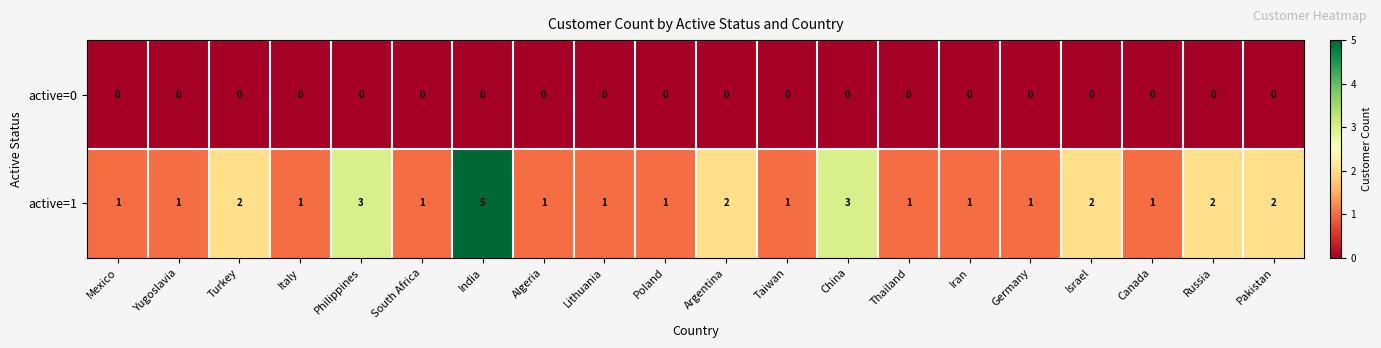

How many active=1 values are between 1 and 2?

17